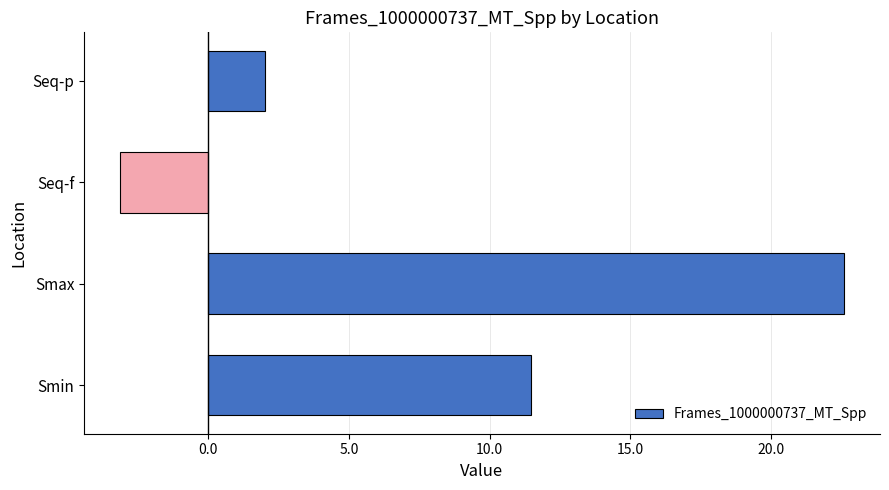

Reading top to bottom, transcribe all the data shown in this chart.

2.0	-3.1	22.6	11.5